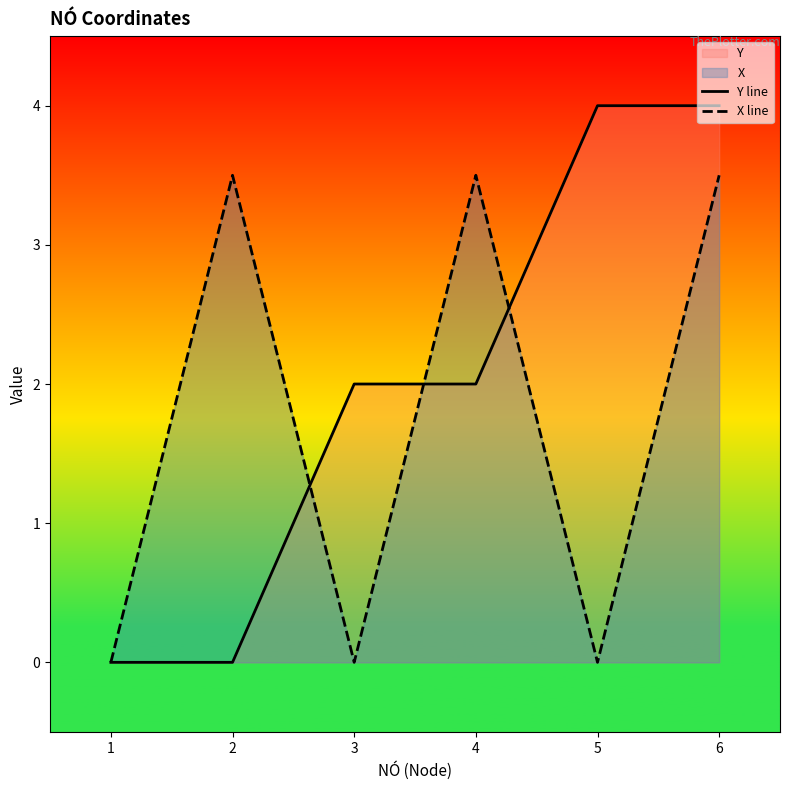

What is the difference between the second highest and minimum values in the X line series?

3.5